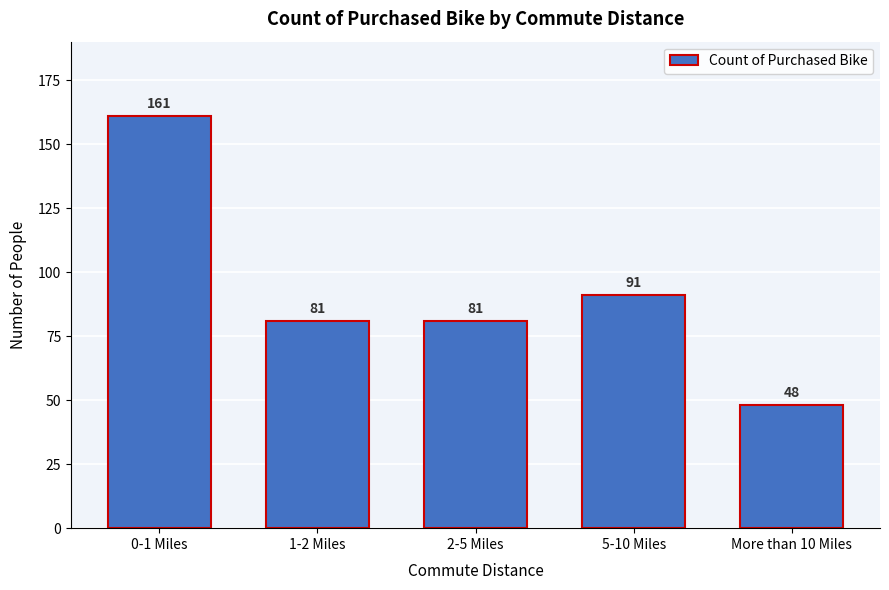

Reading left to right, list all the values displayed in this chart.

161	81	81	91	48